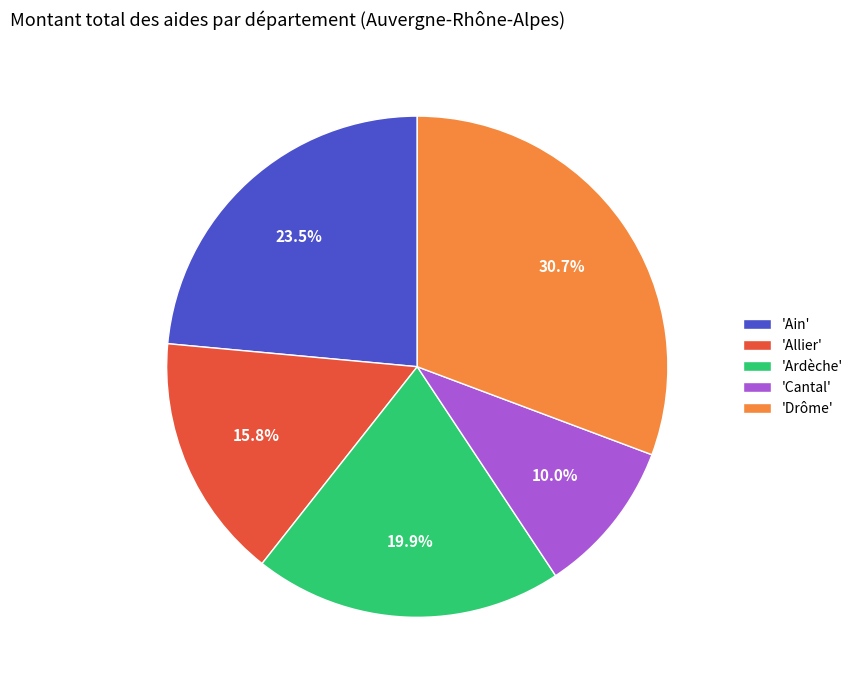

Which has a higher value, 'Allier' or 'Drôme'?

'Drôme'